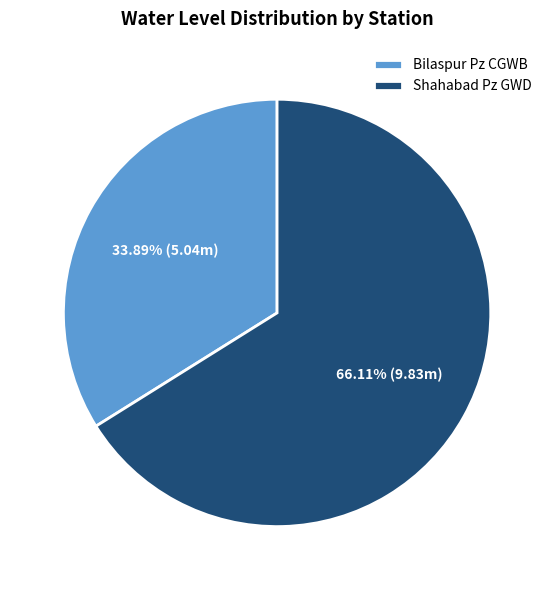

Which category accounts for the majority?

Shahabad Pz GWD